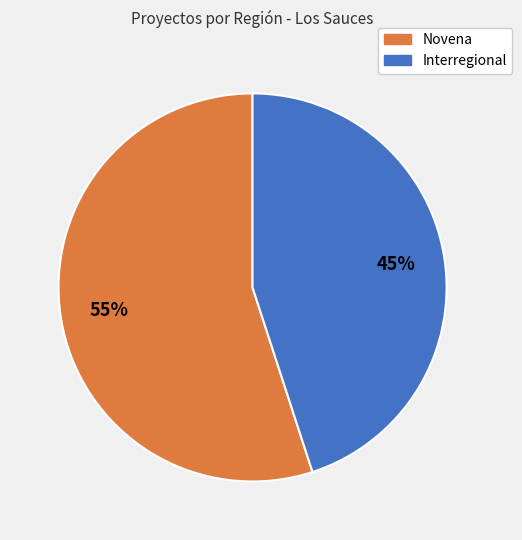

Is it true that Interregional is 50% of the pie?

False